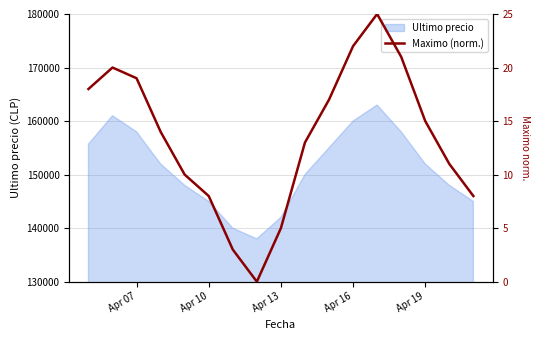

What is the lowest value of the Ultimo precio series?

138000